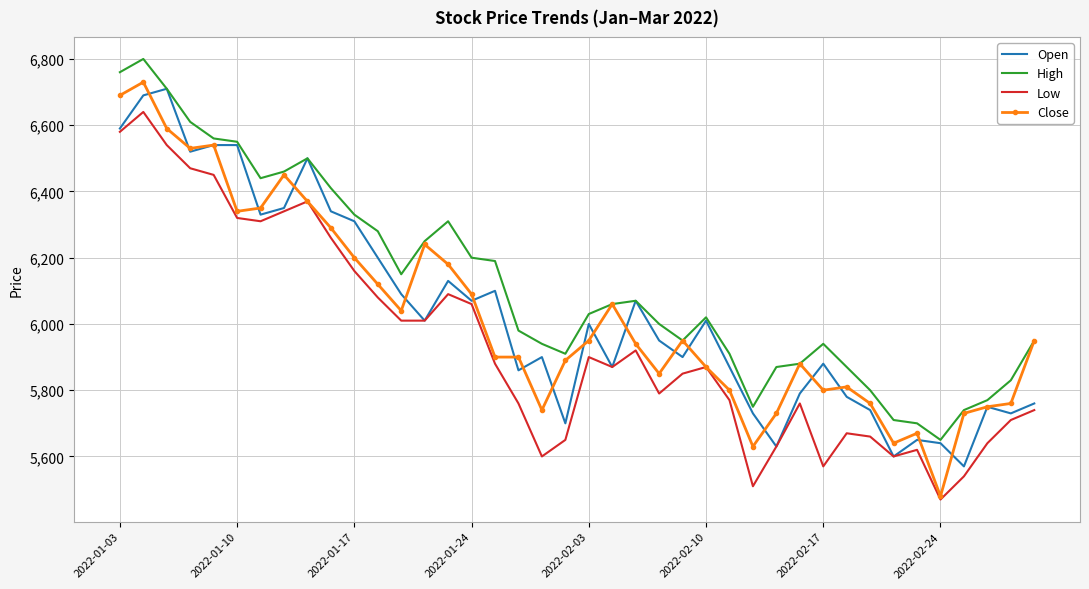

What are all the series names shown in the legend?

Open, High, Low, Close